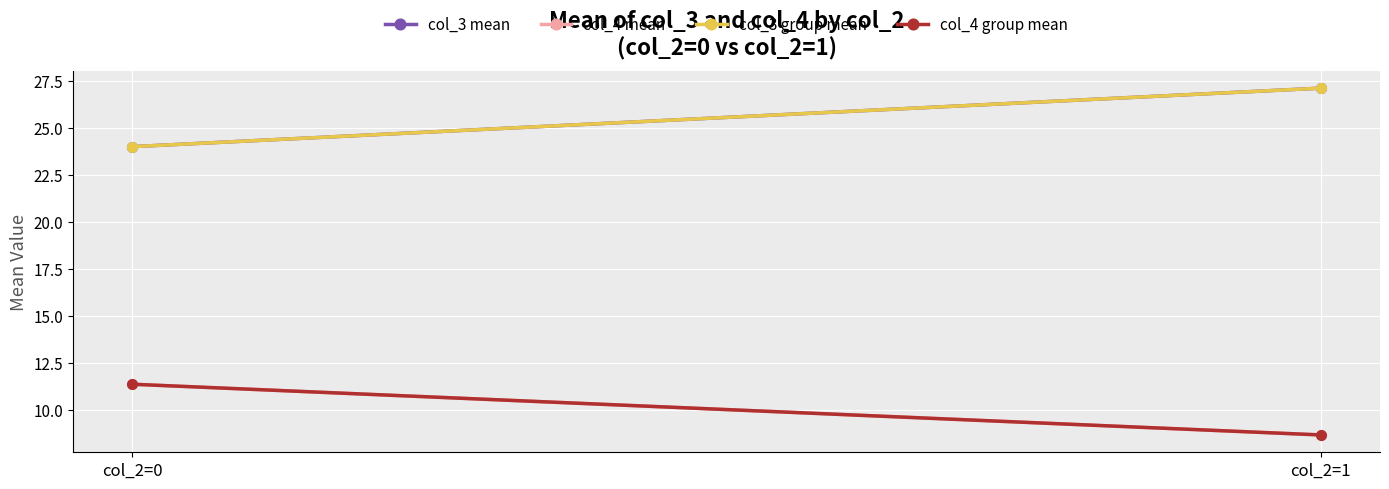

What is the difference between the maximum and minimum values in the col_4 mean series?

2.7